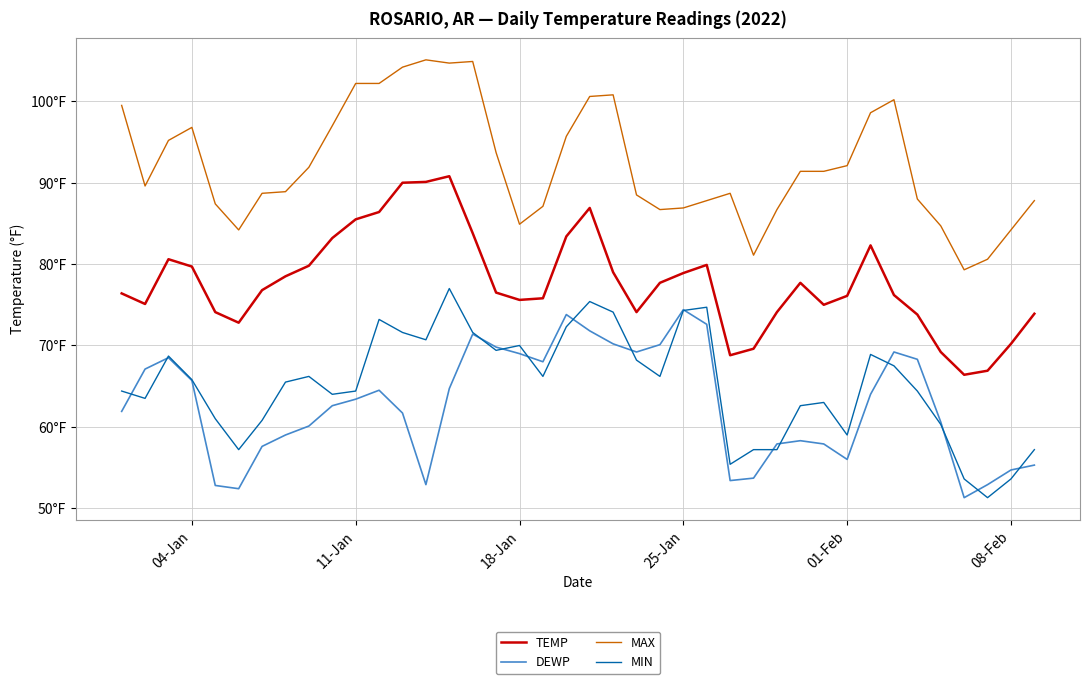

What are all the series names shown in the legend?

TEMP, DEWP, MAX, MIN